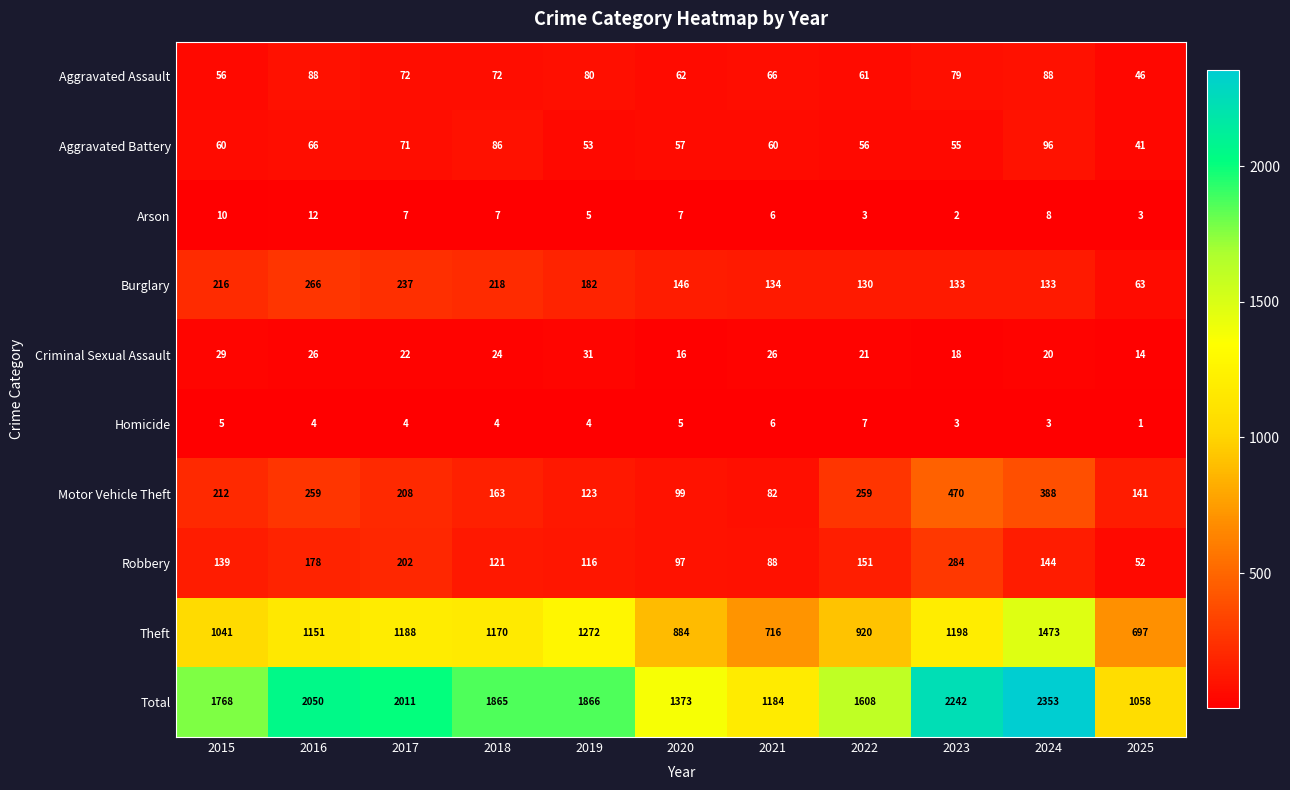

The Aggravated Battery series shows 55 at 2023. True or false?

True